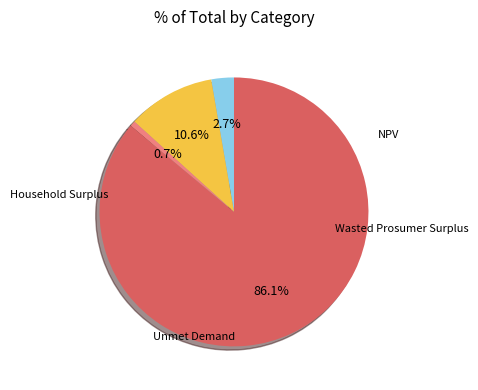

Is there a majority slice in this chart?

Yes